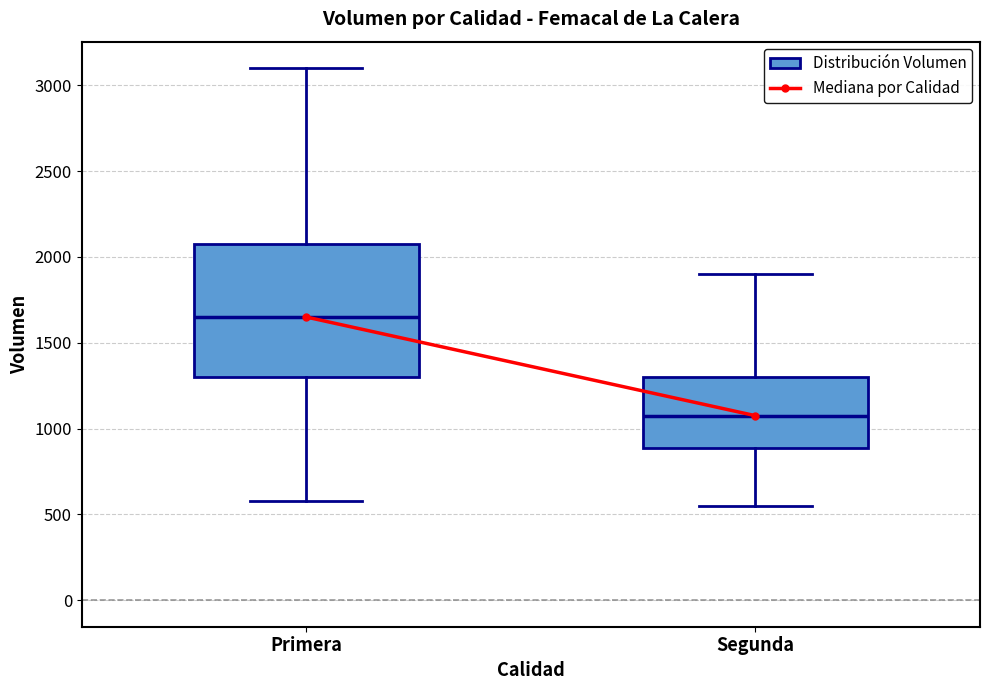

Reading left to right, transcribe this box plot: for each box, give where its median line is, the range the box spans, and where its two whiskers end, as read against the y-axis. The values are not printed on the chart, so give them approximately, as read against the axis.

Primera: median 1650, box 1300 to 2100, whiskers 600 to 3100
Segunda: median 1100, box 900 to 1300, whiskers 550 to 1900